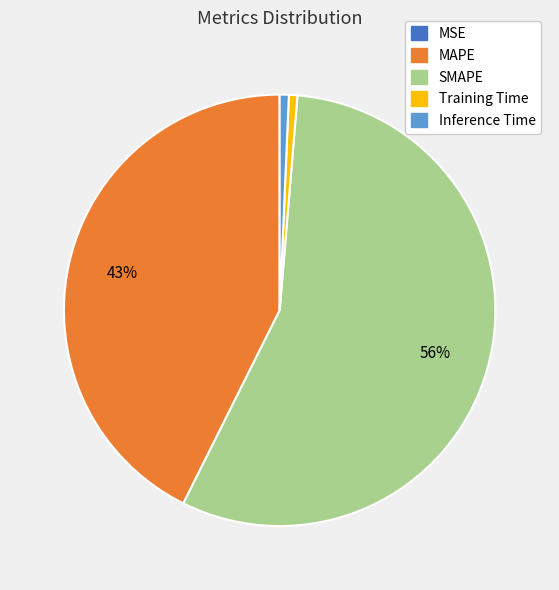

What is the majority slice?

SMAPE